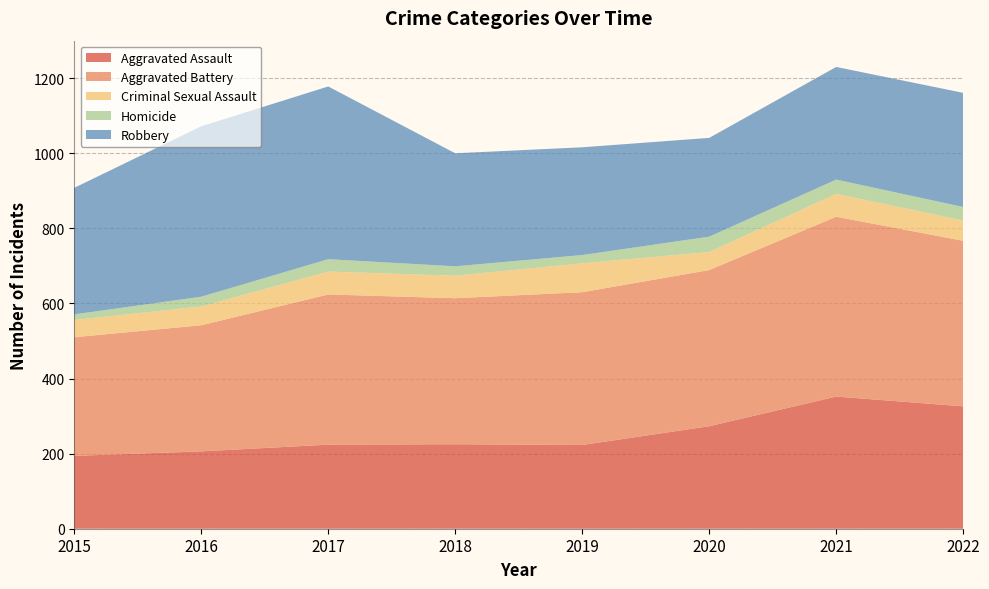

Reading left to right, what are all the values shown in this chart?

Aggravated Assault: 194	206	224	225	223	273	352	326
Aggravated Battery: 316	336	400	389	407	416	479	441
Criminal Sexual Assault: 46	50	61	60	77	48	61	54
Homicide: 15	26	33	25	22	41	38	36
Robbery: 337	454	460	301	287	263	300	304